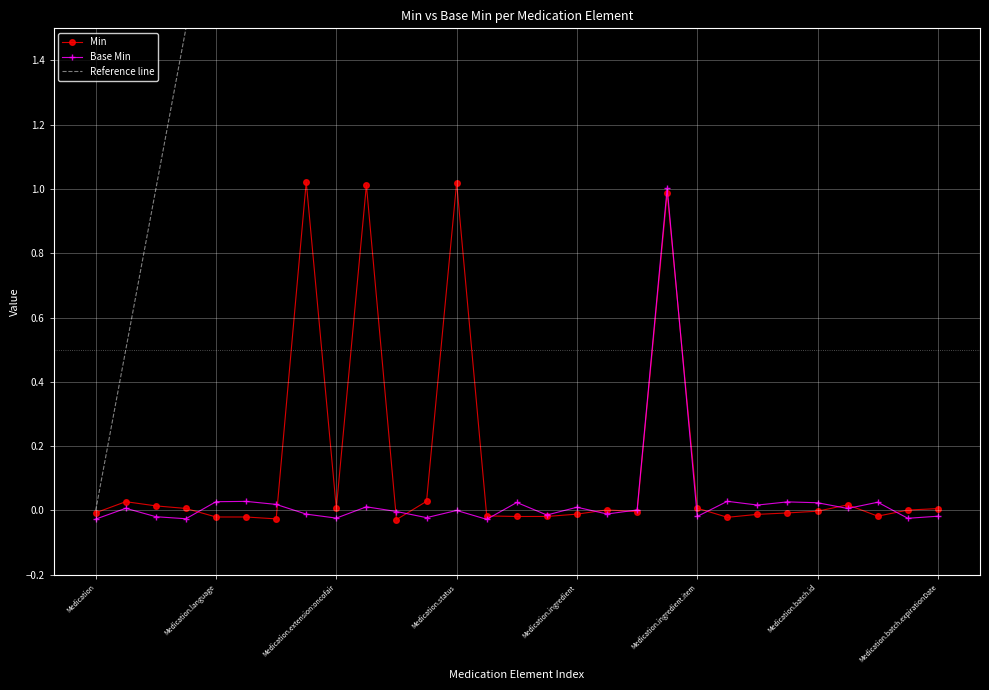

True or false: Min has more than 1 interior local peaks.

True